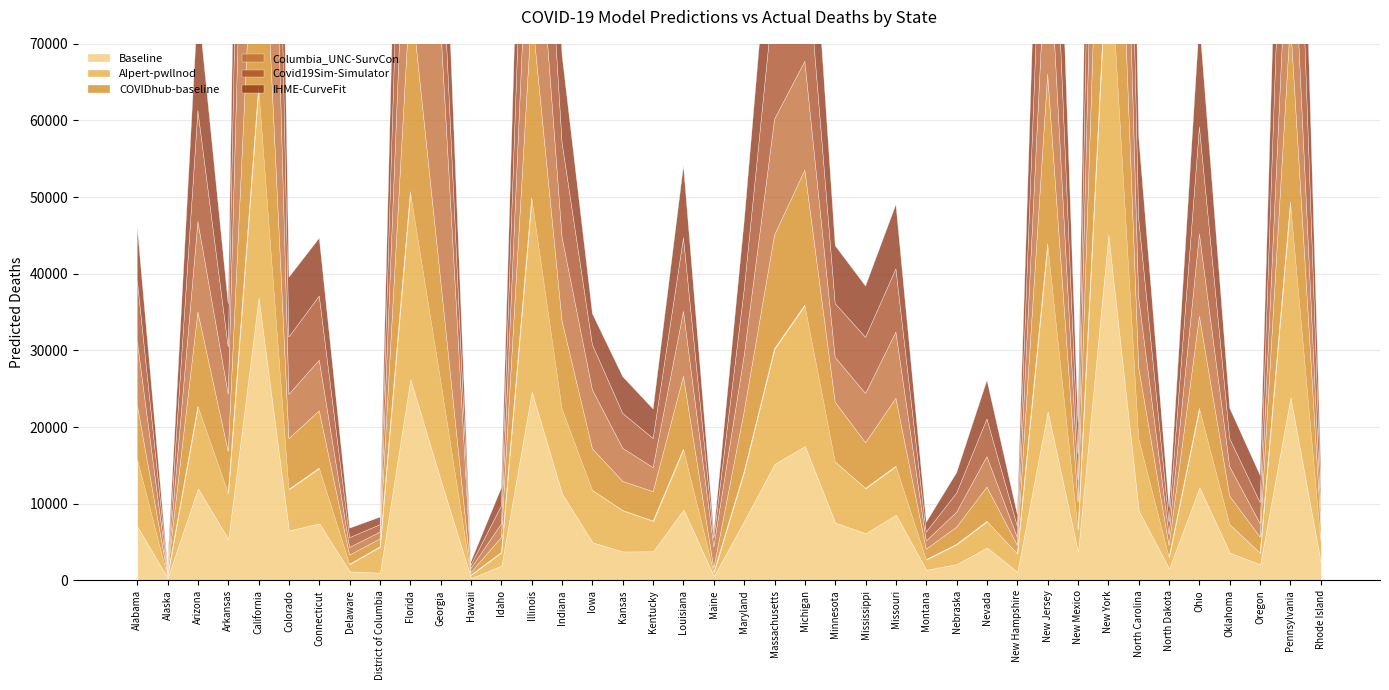

Is the value of Covid19Sim-Simulator at Colorado greater than the value of Baseline at New Mexico?

Yes